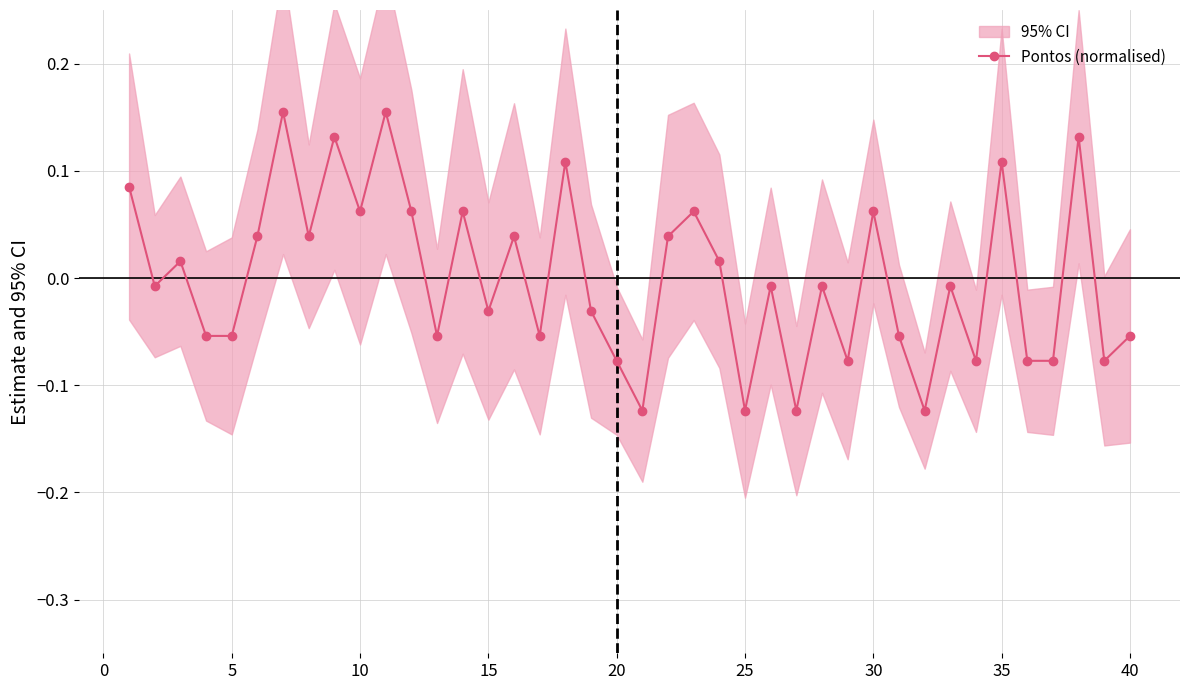

What is the greatest value displayed?

0.2